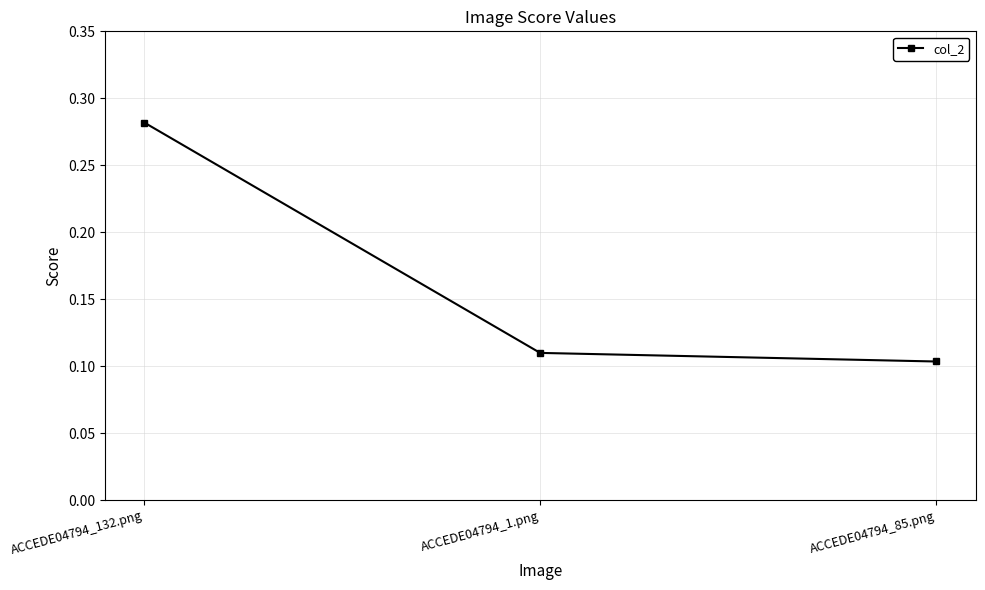

True or false: the data shows 0.1 at ACCEDE04794_85.png.

True